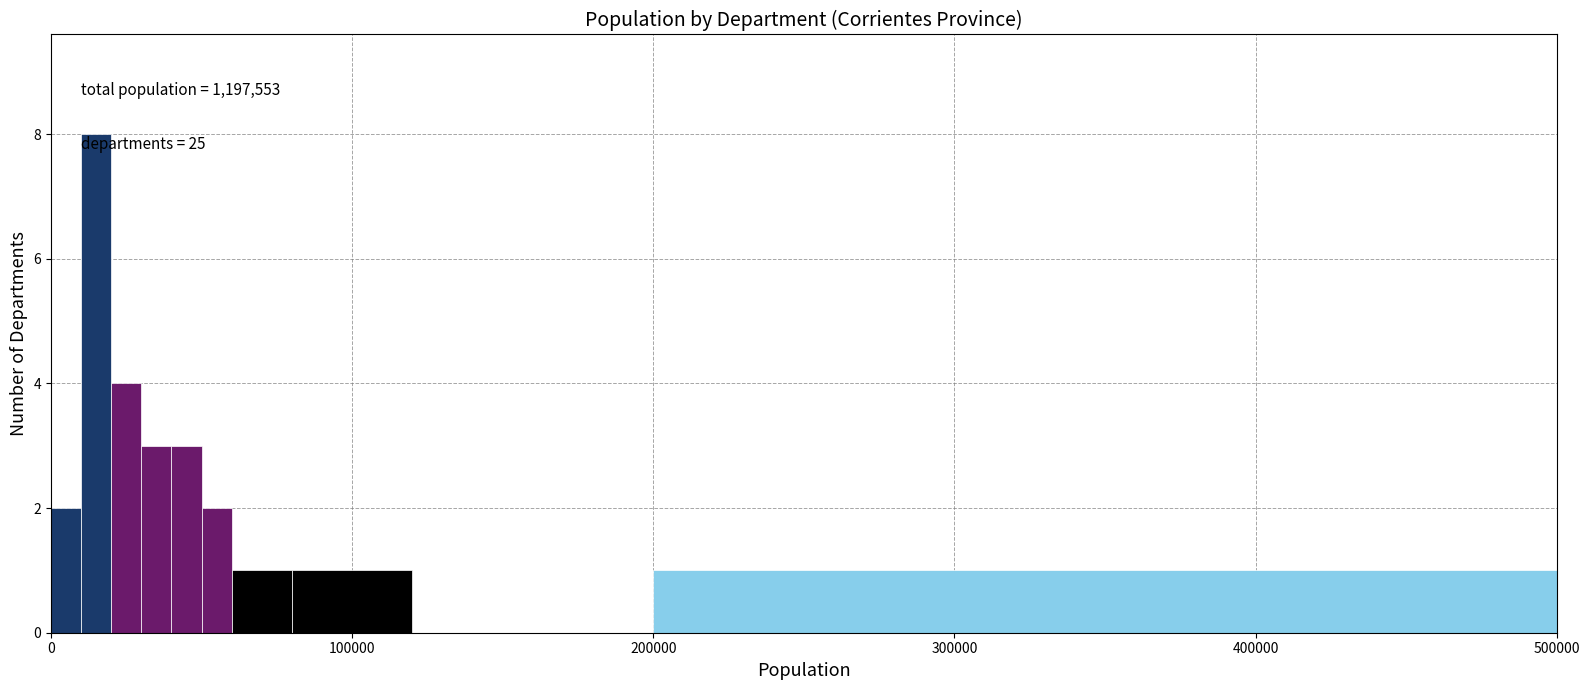

Read against the x-axis, roughly where is the centre of the tallest bar?

20000